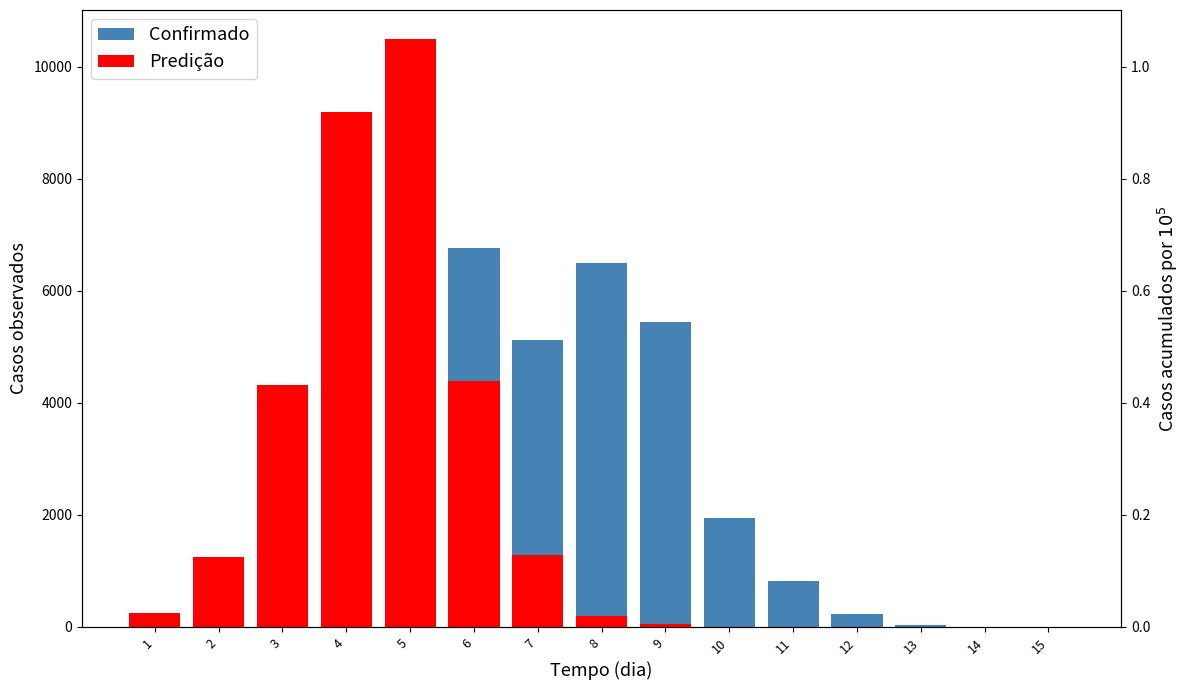

The value of Confirmado at 4 is 144. True or false?

False